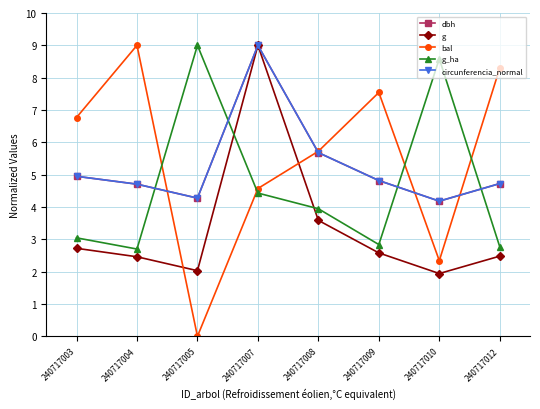

How many interior local peaks does the g_ha series have?

2